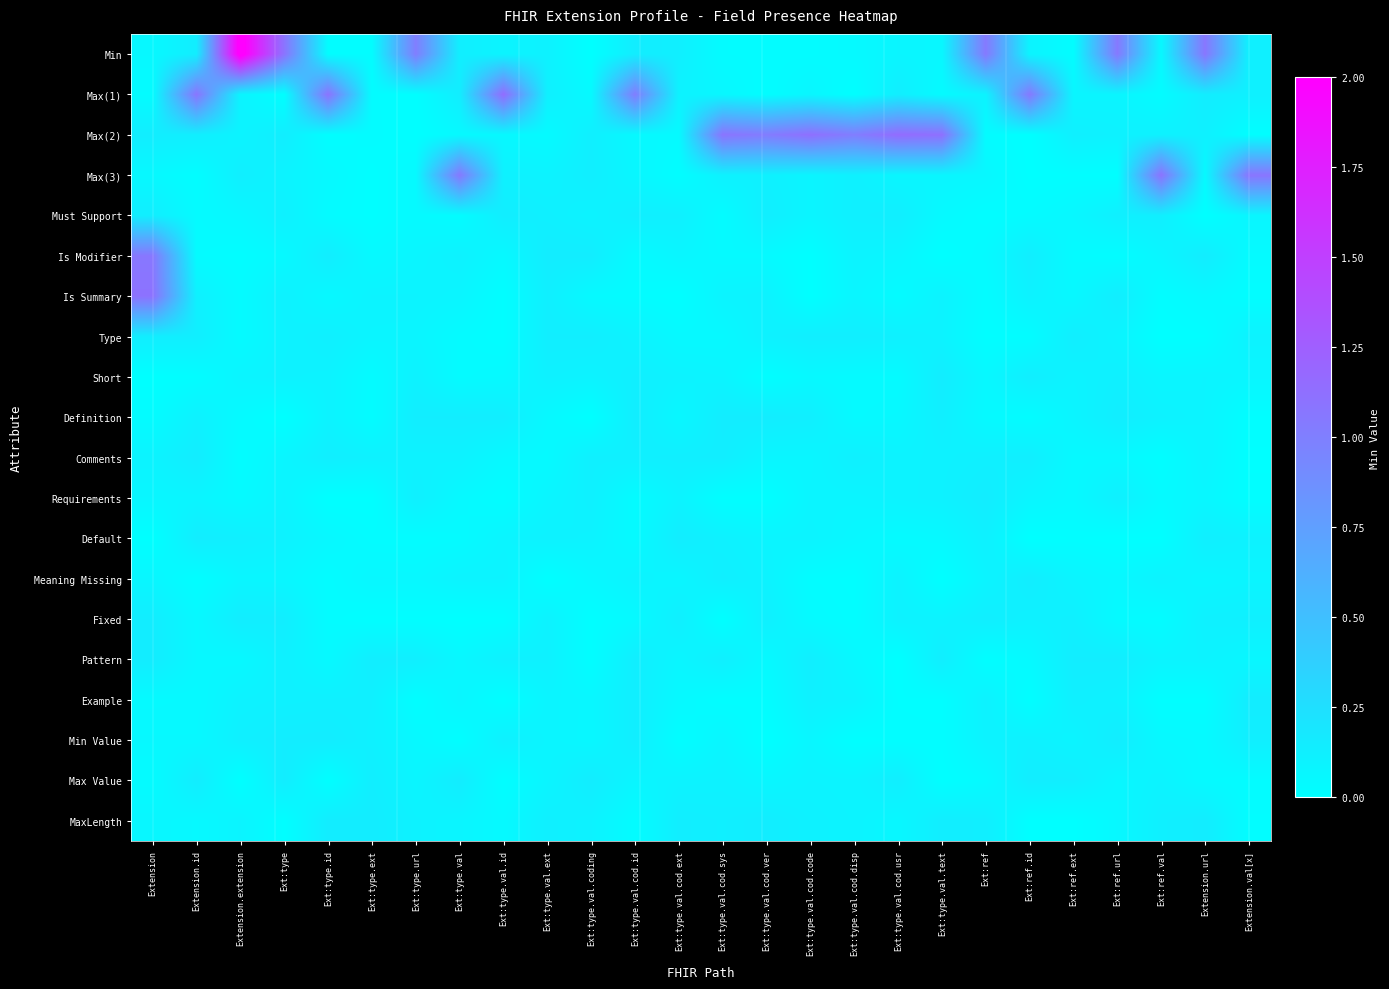

Reading left to right, transcribe all the data shown in this chart.

Min: Extension=0.1	Extension.id=0.1	Extension.extension=2.1	Ext:type=1.1	Ext:type.id=0.0	Ext:type.ext=0.0	Ext:type.url=1.0	Ext:type.val=0.1	Ext:type.val.id=0.1	Ext:type.val.ext=0.1	Ext:type.val.coding=0.0	Ext:type.val.cod.id=0.1	Ext:type.val.cod.ext=0.1	Ext:type.val.cod.sys=0.0	Ext:type.val.cod.ver=0.0	Ext:type.val.cod.code=0.0	Ext:type.val.cod.disp=0.0	Ext:type.val.cod.usr=0.1	Ext:type.val.text=0.1	Ext:ref=1.0	Ext:ref.id=0.1	Ext:ref.ext=0.0	Ext:ref.url=1.0	Ext:ref.val=0.1	Extension.url=1.1	Extension.val[x]=0.1
Max(1): Extension=0.0	Extension.id=1.1	Extension.extension=0.1	Ext:type=0.0	Ext:type.id=1.1	Ext:type.ext=0.0	Ext:type.url=0.0	Ext:type.val=0.1	Ext:type.val.id=1.1	Ext:type.val.ext=0.1	Ext:type.val.coding=0.0	Ext:type.val.cod.id=1.0	Ext:type.val.cod.ext=0.1	Ext:type.val.cod.sys=0.1	Ext:type.val.cod.ver=0.0	Ext:type.val.cod.code=0.1	Ext:type.val.cod.disp=0.0	Ext:type.val.cod.usr=0.1	Ext:type.val.text=0.0	Ext:ref=0.1	Ext:ref.id=1.0	Ext:ref.ext=0.1	Ext:ref.url=0.1	Ext:ref.val=0.0	Extension.url=0.1	Extension.val[x]=0.1
Max(2): Extension=0.1	Extension.id=0.1	Extension.extension=0.1	Ext:type=0.1	Ext:type.id=0.0	Ext:type.ext=0.0	Ext:type.url=0.0	Ext:type.val=0.0	Ext:type.val.id=0.1	Ext:type.val.ext=0.0	Ext:type.val.coding=0.1	Ext:type.val.cod.id=0.1	Ext:type.val.cod.ext=0.0	Ext:type.val.cod.sys=1.1	Ext:type.val.cod.ver=1.0	Ext:type.val.cod.code=1.1	Ext:type.val.cod.disp=1.0	Ext:type.val.cod.usr=1.1	Ext:type.val.text=1.1	Ext:ref=0.0	Ext:ref.id=0.0	Ext:ref.ext=0.1	Ext:ref.url=0.1	Ext:ref.val=0.1	Extension.url=0.1	Extension.val[x]=0.0
Max(3): Extension=0.1	Extension.id=0.0	Extension.extension=0.1	Ext:type=0.1	Ext:type.id=0.0	Ext:type.ext=0.0	Ext:type.url=0.0	Ext:type.val=1.0	Ext:type.val.id=0.1	Ext:type.val.ext=0.1	Ext:type.val.coding=0.1	Ext:type.val.cod.id=0.1	Ext:type.val.cod.ext=0.0	Ext:type.val.cod.sys=0.1	Ext:type.val.cod.ver=0.1	Ext:type.val.cod.code=0.1	Ext:type.val.cod.disp=0.1	Ext:type.val.cod.usr=0.1	Ext:type.val.text=0.1	Ext:ref=0.1	Ext:ref.id=0.0	Ext:ref.ext=0.0	Ext:ref.url=0.0	Ext:ref.val=1.1	Extension.url=0.0	Extension.val[x]=1.1
Must Support: Extension=0.1	Extension.id=0.0	Extension.extension=0.1	Ext:type=0.1	Ext:type.id=0.0	Ext:type.ext=0.0	Ext:type.url=0.0	Ext:type.val=0.0	Ext:type.val.id=0.1	Ext:type.val.ext=0.1	Ext:type.val.coding=0.1	Ext:type.val.cod.id=0.1	Ext:type.val.cod.ext=0.1	Ext:type.val.cod.sys=0.0	Ext:type.val.cod.ver=0.1	Ext:type.val.cod.code=0.1	Ext:type.val.cod.disp=0.1	Ext:type.val.cod.usr=0.1	Ext:type.val.text=0.0	Ext:ref=0.0	Ext:ref.id=0.0	Ext:ref.ext=0.1	Ext:ref.url=0.1	Ext:ref.val=0.1	Extension.url=0.0	Extension.val[x]=0.1
Is Modifier: Extension=1.1	Extension.id=0.0	Extension.extension=0.0	Ext:type=0.1	Ext:type.id=0.1	Ext:type.ext=0.0	Ext:type.url=0.1	Ext:type.val=0.1	Ext:type.val.id=0.1	Ext:type.val.ext=0.1	Ext:type.val.coding=0.1	Ext:type.val.cod.id=0.0	Ext:type.val.cod.ext=0.1	Ext:type.val.cod.sys=0.0	Ext:type.val.cod.ver=0.0	Ext:type.val.cod.code=0.0	Ext:type.val.cod.disp=0.1	Ext:type.val.cod.usr=0.1	Ext:type.val.text=0.0	Ext:ref=0.0	Ext:ref.id=0.1	Ext:ref.ext=0.0	Ext:ref.url=0.0	Ext:ref.val=0.1	Extension.url=0.1	Extension.val[x]=0.0
Is Summary: Extension=1.1	Extension.id=0.1	Extension.extension=0.0	Ext:type=0.1	Ext:type.id=0.1	Ext:type.ext=0.1	Ext:type.url=0.1	Ext:type.val=0.1	Ext:type.val.id=0.0	Ext:type.val.ext=0.1	Ext:type.val.coding=0.0	Ext:type.val.cod.id=0.0	Ext:type.val.cod.ext=0.0	Ext:type.val.cod.sys=0.1	Ext:type.val.cod.ver=0.1	Ext:type.val.cod.code=0.0	Ext:type.val.cod.disp=0.1	Ext:type.val.cod.usr=0.0	Ext:type.val.text=0.1	Ext:ref=0.0	Ext:ref.id=0.1	Ext:ref.ext=0.1	Ext:ref.url=0.1	Ext:ref.val=0.0	Extension.url=0.1	Extension.val[x]=0.0
Type: Extension=0.1	Extension.id=0.1	Extension.extension=0.0	Ext:type=0.1	Ext:type.id=0.1	Ext:type.ext=0.1	Ext:type.url=0.1	Ext:type.val=0.0	Ext:type.val.id=0.0	Ext:type.val.ext=0.1	Ext:type.val.coding=0.1	Ext:type.val.cod.id=0.1	Ext:type.val.cod.ext=0.1	Ext:type.val.cod.sys=0.1	Ext:type.val.cod.ver=0.1	Ext:type.val.cod.code=0.1	Ext:type.val.cod.disp=0.1	Ext:type.val.cod.usr=0.1	Ext:type.val.text=0.1	Ext:ref=0.0	Ext:ref.id=0.0	Ext:ref.ext=0.1	Ext:ref.url=0.1	Ext:ref.val=0.0	Extension.url=0.0	Extension.val[x]=0.1
Short: Extension=0.0	Extension.id=0.0	Extension.extension=0.1	Ext:type=0.1	Ext:type.id=0.1	Ext:type.ext=0.0	Ext:type.url=0.1	Ext:type.val=0.0	Ext:type.val.id=0.0	Ext:type.val.ext=0.1	Ext:type.val.coding=0.1	Ext:type.val.cod.id=0.1	Ext:type.val.cod.ext=0.1	Ext:type.val.cod.sys=0.1	Ext:type.val.cod.ver=0.0	Ext:type.val.cod.code=0.1	Ext:type.val.cod.disp=0.0	Ext:type.val.cod.usr=0.0	Ext:type.val.text=0.1	Ext:ref=0.1	Ext:ref.id=0.1	Ext:ref.ext=0.1	Ext:ref.url=0.1	Ext:ref.val=0.1	Extension.url=0.1	Extension.val[x]=0.1
Definition: Extension=0.0	Extension.id=0.1	Extension.extension=0.0	Ext:type=0.0	Ext:type.id=0.1	Ext:type.ext=0.0	Ext:type.url=0.1	Ext:type.val=0.1	Ext:type.val.id=0.1	Ext:type.val.ext=0.1	Ext:type.val.coding=0.0	Ext:type.val.cod.id=0.1	Ext:type.val.cod.ext=0.1	Ext:type.val.cod.sys=0.1	Ext:type.val.cod.ver=0.1	Ext:type.val.cod.code=0.1	Ext:type.val.cod.disp=0.0	Ext:type.val.cod.usr=0.1	Ext:type.val.text=0.1	Ext:ref=0.0	Ext:ref.id=0.0	Ext:ref.ext=0.1	Ext:ref.url=0.1	Ext:ref.val=0.1	Extension.url=0.1	Extension.val[x]=0.0
Comments: Extension=0.1	Extension.id=0.1	Extension.extension=0.0	Ext:type=0.1	Ext:type.id=0.1	Ext:type.ext=0.1	Ext:type.url=0.1	Ext:type.val=0.1	Ext:type.val.id=0.1	Ext:type.val.ext=0.0	Ext:type.val.coding=0.1	Ext:type.val.cod.id=0.1	Ext:type.val.cod.ext=0.1	Ext:type.val.cod.sys=0.1	Ext:type.val.cod.ver=0.1	Ext:type.val.cod.code=0.1	Ext:type.val.cod.disp=0.1	Ext:type.val.cod.usr=0.1	Ext:type.val.text=0.1	Ext:ref=0.1	Ext:ref.id=0.1	Ext:ref.ext=0.1	Ext:ref.url=0.1	Ext:ref.val=0.0	Extension.url=0.1	Extension.val[x]=0.0
Requirements: Extension=0.1	Extension.id=0.1	Extension.extension=0.0	Ext:type=0.1	Ext:type.id=0.0	Ext:type.ext=0.0	Ext:type.url=0.1	Ext:type.val=0.1	Ext:type.val.id=0.0	Ext:type.val.ext=0.1	Ext:type.val.coding=0.1	Ext:type.val.cod.id=0.0	Ext:type.val.cod.ext=0.1	Ext:type.val.cod.sys=0.0	Ext:type.val.cod.ver=0.0	Ext:type.val.cod.code=0.1	Ext:type.val.cod.disp=0.1	Ext:type.val.cod.usr=0.1	Ext:type.val.text=0.1	Ext:ref=0.1	Ext:ref.id=0.1	Ext:ref.ext=0.0	Ext:ref.url=0.1	Ext:ref.val=0.0	Extension.url=0.1	Extension.val[x]=0.0
Default: Extension=0.0	Extension.id=0.1	Extension.extension=0.1	Ext:type=0.1	Ext:type.id=0.1	Ext:type.ext=0.0	Ext:type.url=0.0	Ext:type.val=0.0	Ext:type.val.id=0.1	Ext:type.val.ext=0.1	Ext:type.val.coding=0.1	Ext:type.val.cod.id=0.0	Ext:type.val.cod.ext=0.1	Ext:type.val.cod.sys=0.1	Ext:type.val.cod.ver=0.1	Ext:type.val.cod.code=0.1	Ext:type.val.cod.disp=0.1	Ext:type.val.cod.usr=0.0	Ext:type.val.text=0.1	Ext:ref=0.1	Ext:ref.id=0.0	Ext:ref.ext=0.0	Ext:ref.url=0.0	Ext:ref.val=0.0	Extension.url=0.1	Extension.val[x]=0.1
Meaning Missing: Extension=0.1	Extension.id=0.0	Extension.extension=0.1	Ext:type=0.1	Ext:type.id=0.0	Ext:type.ext=0.1	Ext:type.url=0.1	Ext:type.val=0.1	Ext:type.val.id=0.1	Ext:type.val.ext=0.0	Ext:type.val.coding=0.1	Ext:type.val.cod.id=0.1	Ext:type.val.cod.ext=0.1	Ext:type.val.cod.sys=0.1	Ext:type.val.cod.ver=0.1	Ext:type.val.cod.code=0.0	Ext:type.val.cod.disp=0.0	Ext:type.val.cod.usr=0.1	Ext:type.val.text=0.0	Ext:ref=0.1	Ext:ref.id=0.1	Ext:ref.ext=0.1	Ext:ref.url=0.1	Ext:ref.val=0.1	Extension.url=0.1	Extension.val[x]=0.1
Fixed: Extension=0.1	Extension.id=0.1	Extension.extension=0.1	Ext:type=0.1	Ext:type.id=0.0	Ext:type.ext=0.0	Ext:type.url=0.0	Ext:type.val=0.0	Ext:type.val.id=0.0	Ext:type.val.ext=0.1	Ext:type.val.coding=0.0	Ext:type.val.cod.id=0.0	Ext:type.val.cod.ext=0.1	Ext:type.val.cod.sys=0.0	Ext:type.val.cod.ver=0.1	Ext:type.val.cod.code=0.0	Ext:type.val.cod.disp=0.0	Ext:type.val.cod.usr=0.1	Ext:type.val.text=0.1	Ext:ref=0.1	Ext:ref.id=0.1	Ext:ref.ext=0.1	Ext:ref.url=0.0	Ext:ref.val=0.0	Extension.url=0.1	Extension.val[x]=0.1
Pattern: Extension=0.1	Extension.id=0.1	Extension.extension=0.1	Ext:type=0.1	Ext:type.id=0.1	Ext:type.ext=0.1	Ext:type.url=0.1	Ext:type.val=0.1	Ext:type.val.id=0.1	Ext:type.val.ext=0.1	Ext:type.val.coding=0.0	Ext:type.val.cod.id=0.1	Ext:type.val.cod.ext=0.1	Ext:type.val.cod.sys=0.1	Ext:type.val.cod.ver=0.0	Ext:type.val.cod.code=0.1	Ext:type.val.cod.disp=0.1	Ext:type.val.cod.usr=0.0	Ext:type.val.text=0.1	Ext:ref=0.0	Ext:ref.id=0.0	Ext:ref.ext=0.1	Ext:ref.url=0.1	Ext:ref.val=0.1	Extension.url=0.1	Extension.val[x]=0.1
Example: Extension=0.0	Extension.id=0.0	Extension.extension=0.1	Ext:type=0.1	Ext:type.id=0.1	Ext:type.ext=0.1	Ext:type.url=0.0	Ext:type.val=0.1	Ext:type.val.id=0.0	Ext:type.val.ext=0.1	Ext:type.val.coding=0.1	Ext:type.val.cod.id=0.1	Ext:type.val.cod.ext=0.1	Ext:type.val.cod.sys=0.0	Ext:type.val.cod.ver=0.0	Ext:type.val.cod.code=0.1	Ext:type.val.cod.disp=0.1	Ext:type.val.cod.usr=0.0	Ext:type.val.text=0.0	Ext:ref=0.1	Ext:ref.id=0.0	Ext:ref.ext=0.1	Ext:ref.url=0.1	Ext:ref.val=0.0	Extension.url=0.0	Extension.val[x]=0.1
Min Value: Extension=0.1	Extension.id=0.1	Extension.extension=0.1	Ext:type=0.1	Ext:type.id=0.1	Ext:type.ext=0.1	Ext:type.url=0.1	Ext:type.val=0.0	Ext:type.val.id=0.1	Ext:type.val.ext=0.1	Ext:type.val.coding=0.1	Ext:type.val.cod.id=0.1	Ext:type.val.cod.ext=0.0	Ext:type.val.cod.sys=0.1	Ext:type.val.cod.ver=0.0	Ext:type.val.cod.code=0.1	Ext:type.val.cod.disp=0.0	Ext:type.val.cod.usr=0.0	Ext:type.val.text=0.0	Ext:ref=0.1	Ext:ref.id=0.1	Ext:ref.ext=0.1	Ext:ref.url=0.1	Ext:ref.val=0.1	Extension.url=0.0	Extension.val[x]=0.1
Max Value: Extension=0.0	Extension.id=0.1	Extension.extension=0.0	Ext:type=0.1	Ext:type.id=0.0	Ext:type.ext=0.1	Ext:type.url=0.1	Ext:type.val=0.1	Ext:type.val.id=0.0	Ext:type.val.ext=0.1	Ext:type.val.coding=0.1	Ext:type.val.cod.id=0.1	Ext:type.val.cod.ext=0.1	Ext:type.val.cod.sys=0.1	Ext:type.val.cod.ver=0.1	Ext:type.val.cod.code=0.1	Ext:type.val.cod.disp=0.1	Ext:type.val.cod.usr=0.1	Ext:type.val.text=0.0	Ext:ref=0.0	Ext:ref.id=0.1	Ext:ref.ext=0.1	Ext:ref.url=0.1	Ext:ref.val=0.1	Extension.url=0.0	Extension.val[x]=0.0
MaxLength: Extension=0.1	Extension.id=0.1	Extension.extension=0.1	Ext:type=0.0	Ext:type.id=0.1	Ext:type.ext=0.1	Ext:type.url=0.1	Ext:type.val=0.1	Ext:type.val.id=0.0	Ext:type.val.ext=0.1	Ext:type.val.coding=0.1	Ext:type.val.cod.id=0.0	Ext:type.val.cod.ext=0.1	Ext:type.val.cod.sys=0.1	Ext:type.val.cod.ver=0.1	Ext:type.val.cod.code=0.1	Ext:type.val.cod.disp=0.1	Ext:type.val.cod.usr=0.1	Ext:type.val.text=0.1	Ext:ref=0.1	Ext:ref.id=0.0	Ext:ref.ext=0.0	Ext:ref.url=0.1	Ext:ref.val=0.1	Extension.url=0.1	Extension.val[x]=0.0